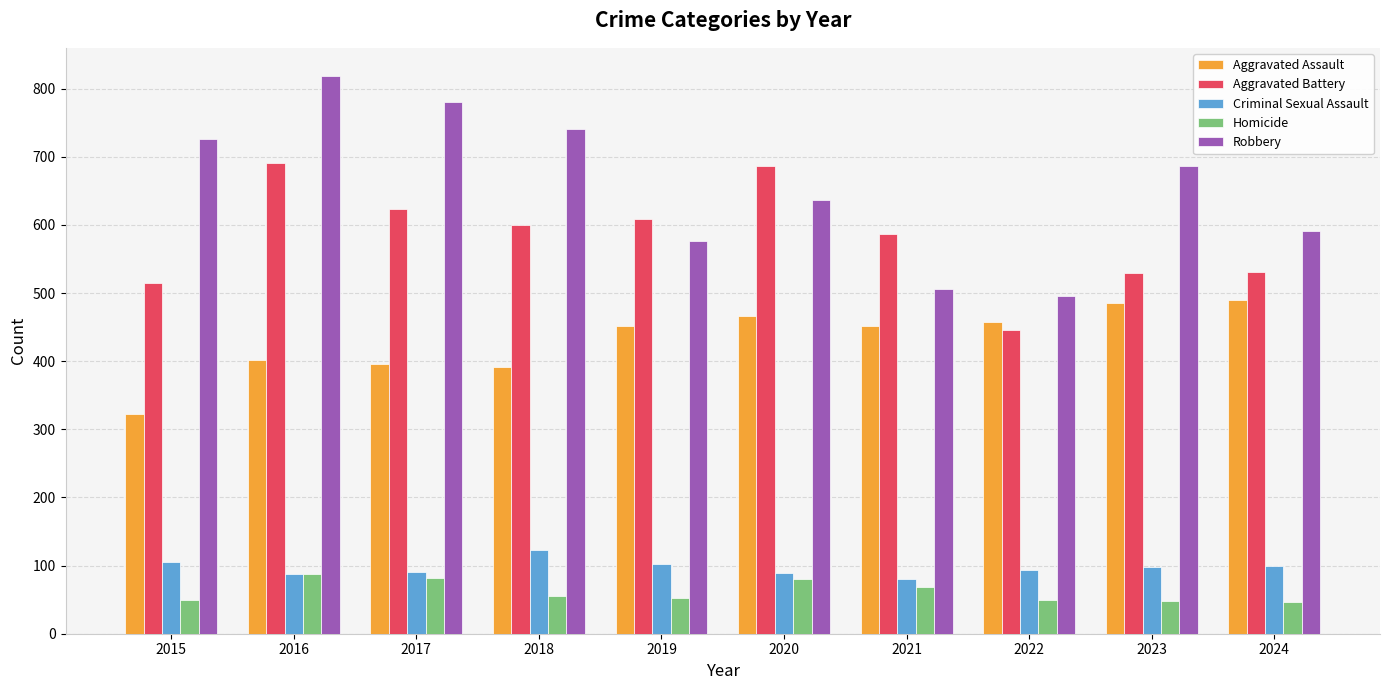

What is the difference between the maximum and minimum values in the Criminal Sexual Assault series?

42